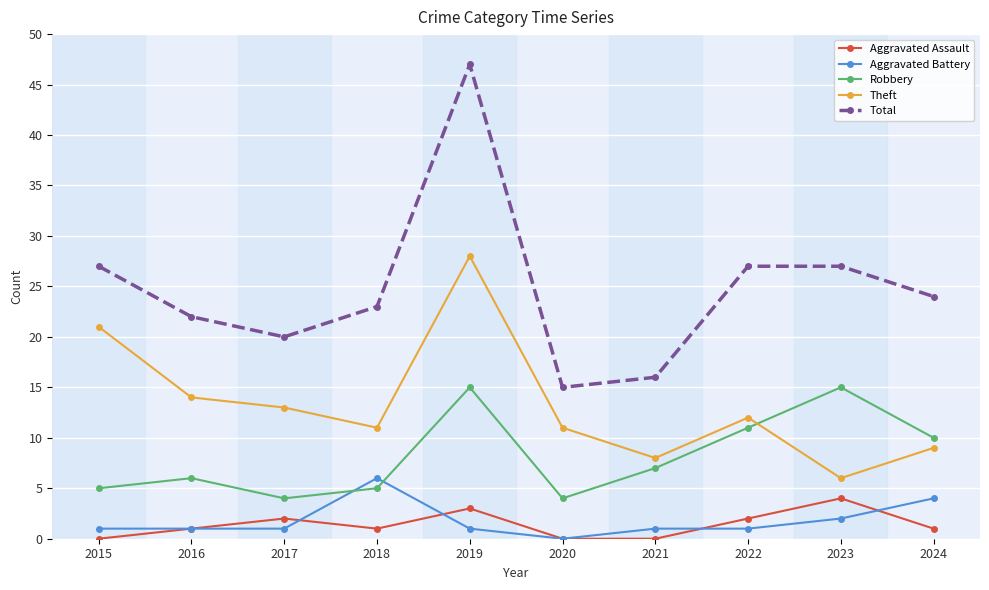

What is the difference between the maximum and second lowest values in the Theft series?

20